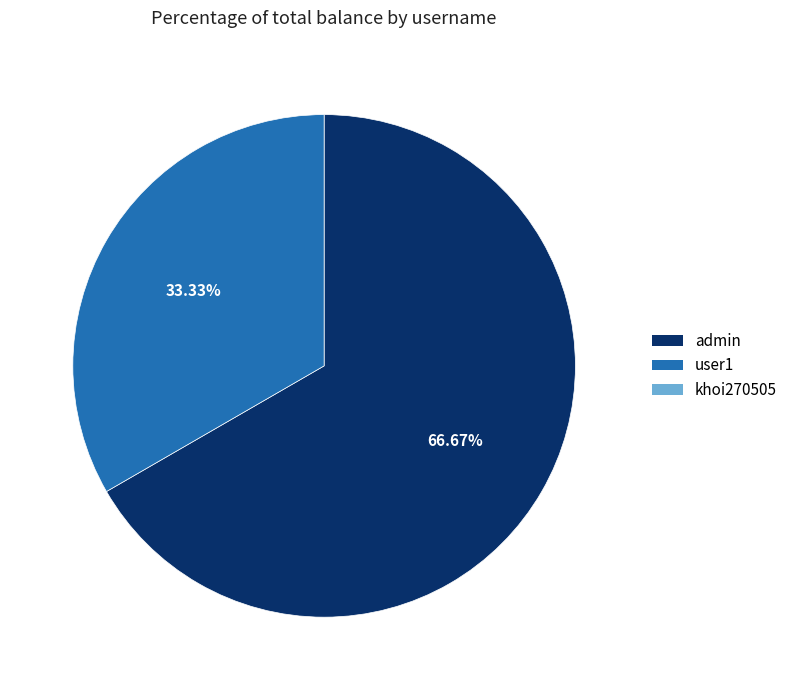

Does any single category account for the majority?

Yes